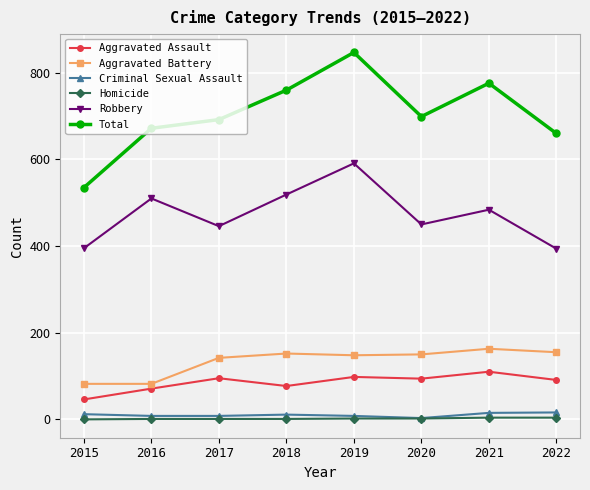

Count the number of data series in this chart.

6